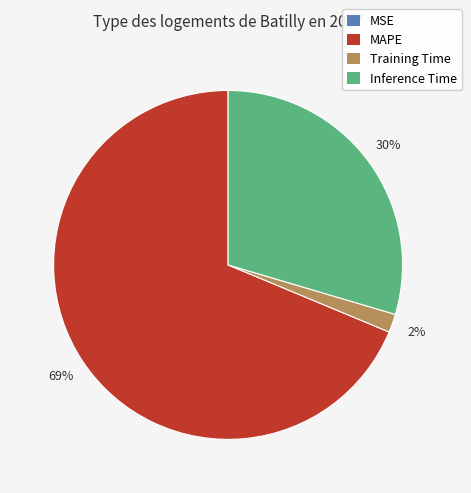

True or false: MAPE accounts for 69% of the total.

True